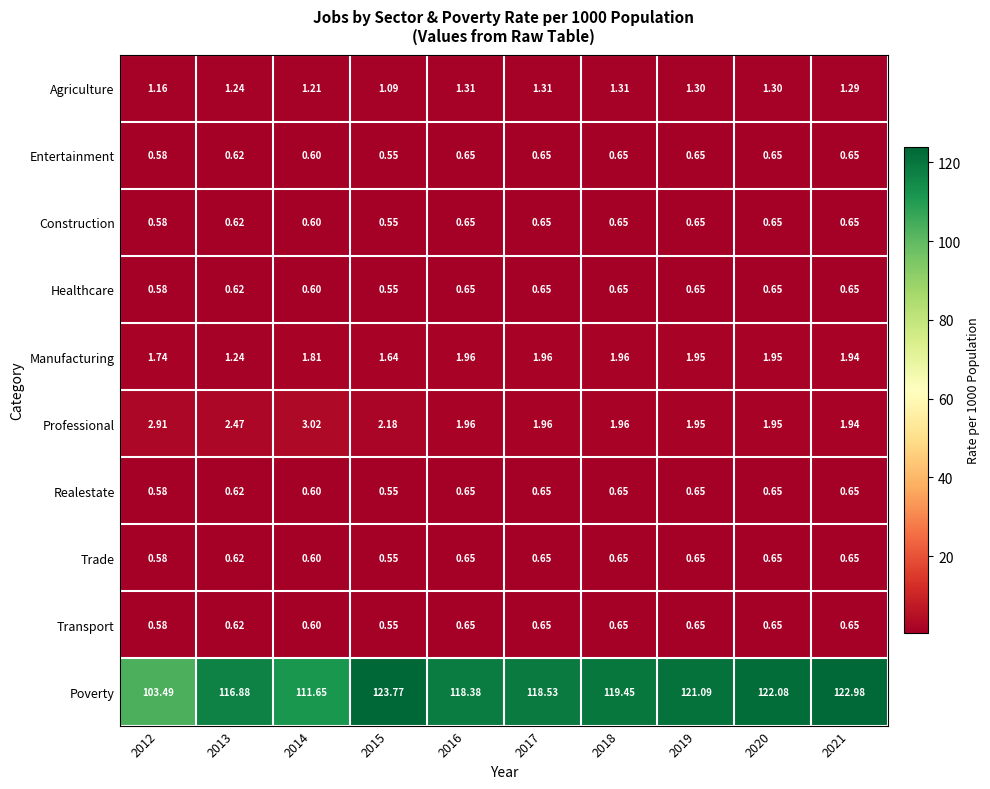

Which series changed the most between 2012 and 2016?

Poverty